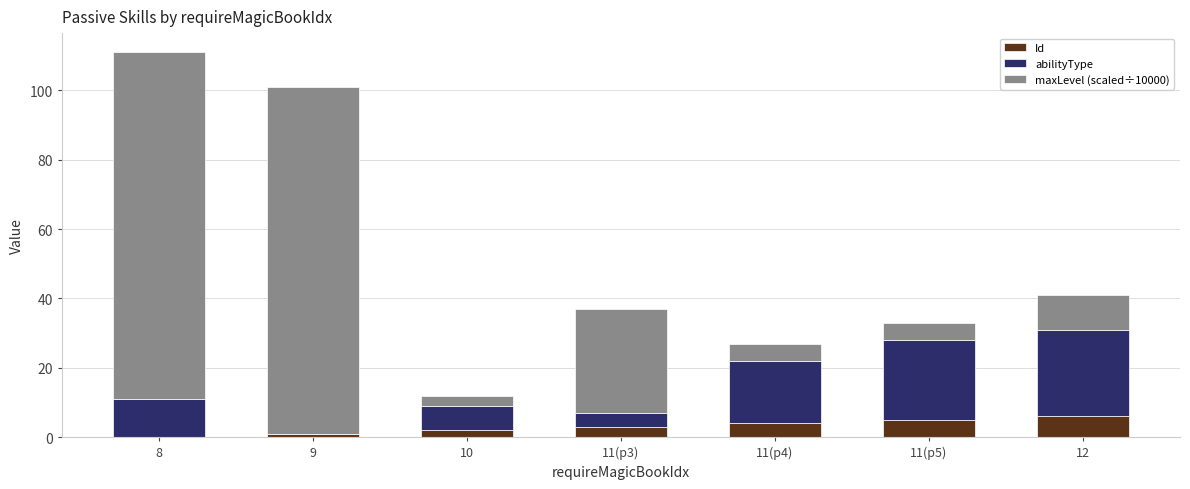

How many categories are shown in the chart?

7